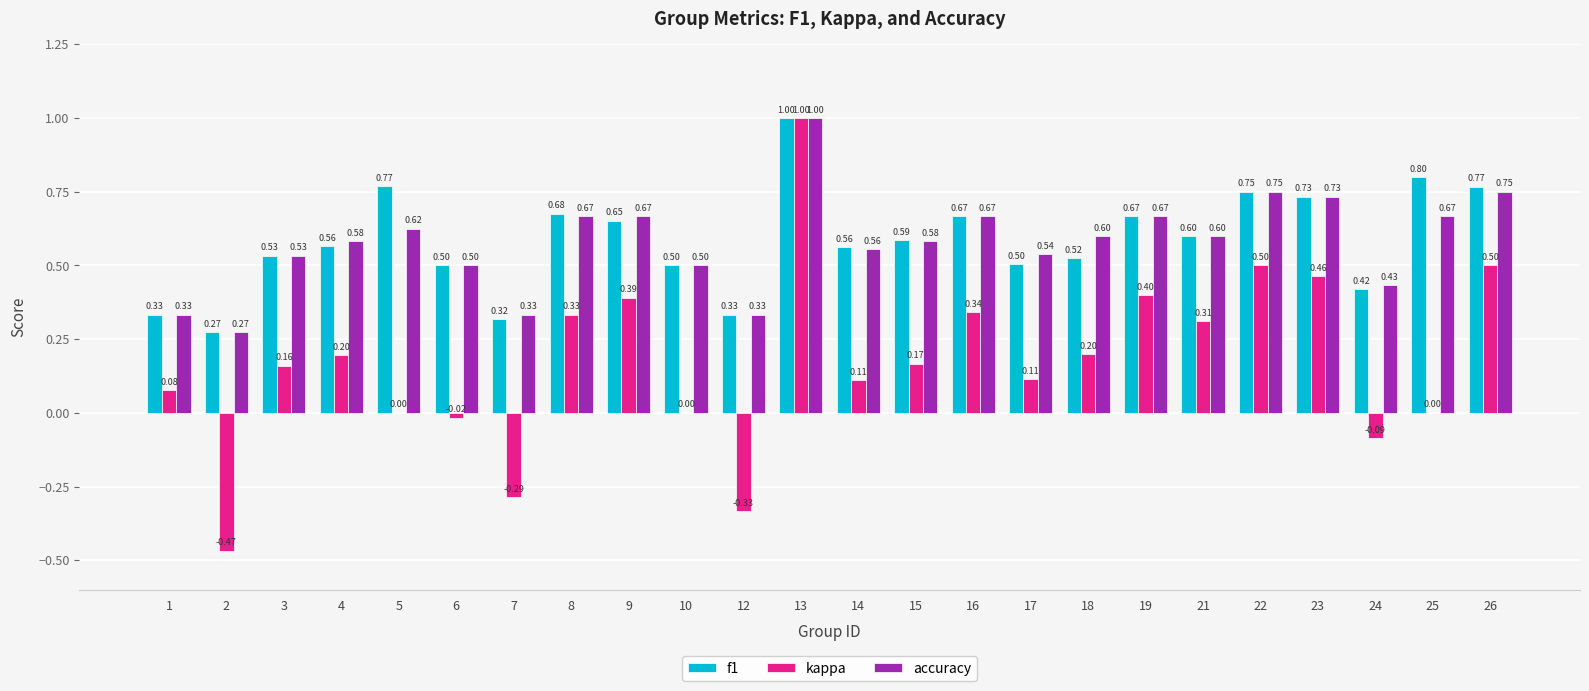

The accuracy series shows 0.9 at 5. True or false?

False